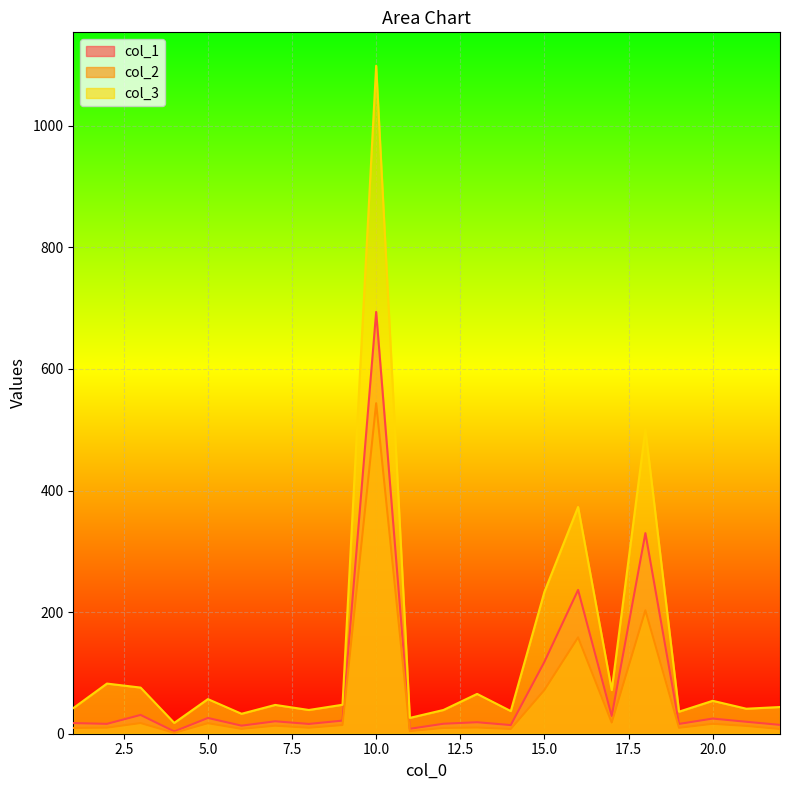

How many lines are shown in the chart?

3